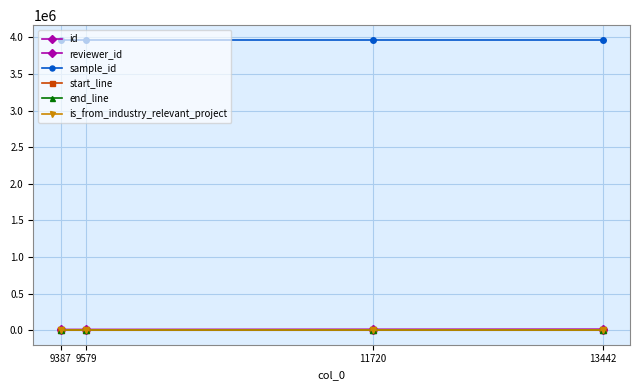

How many series are shown in this chart?

6